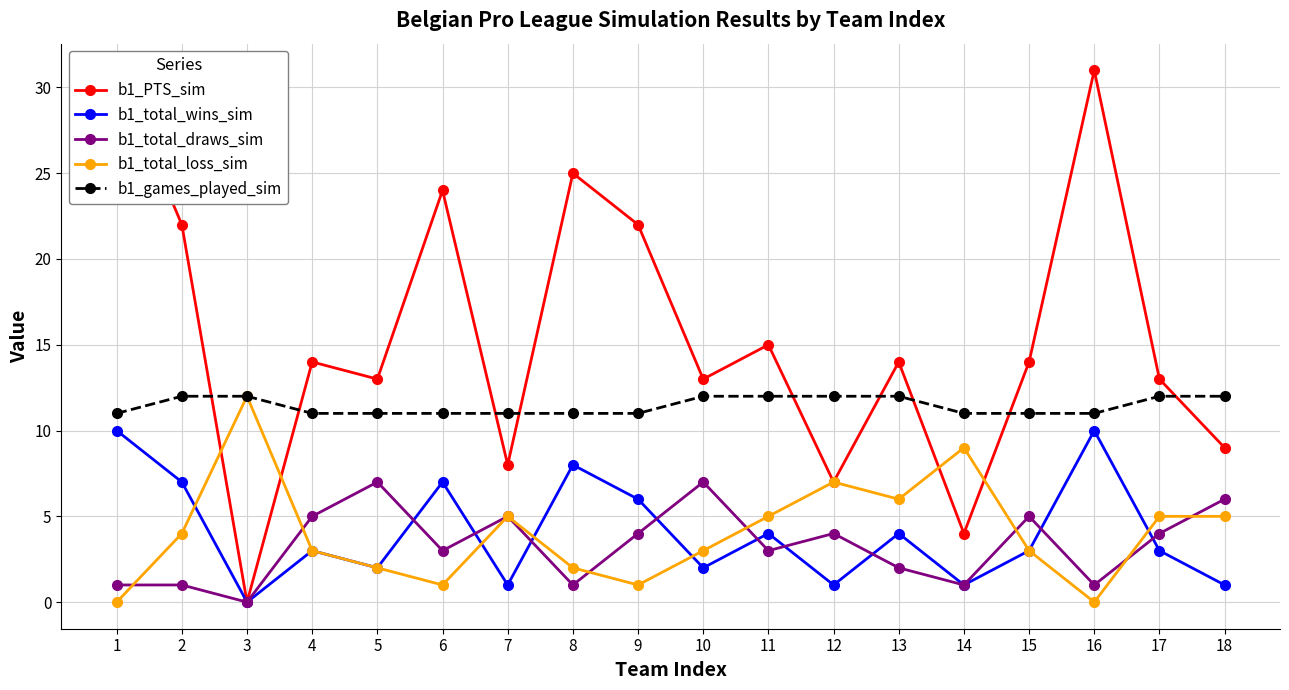

Reading right to left, extract all data points from this chart.

b1_PTS_sim: 9	13	31	14	4	14	7	15	13	22	25	8	24	13	14	0	22	31
b1_total_wins_sim: 1	3	10	3	1	4	1	4	2	6	8	1	7	2	3	0	7	10
b1_total_draws_sim: 6	4	1	5	1	2	4	3	7	4	1	5	3	7	5	0	1	1
b1_total_loss_sim: 5	5	0	3	9	6	7	5	3	1	2	5	1	2	3	12	4	0
b1_games_played_sim: 12	12	11	11	11	12	12	12	12	11	11	11	11	11	11	12	12	11